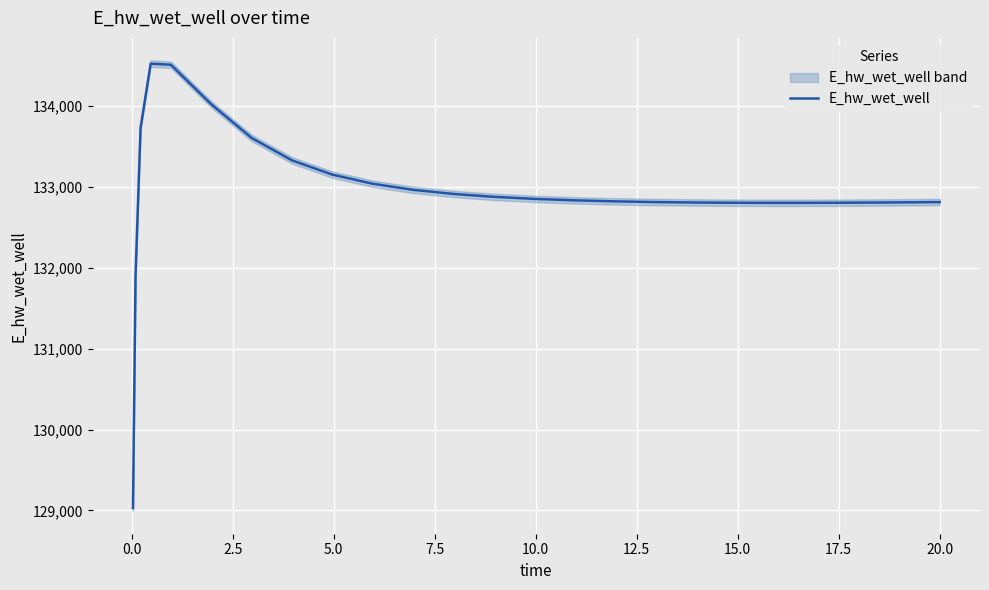

What is the average value?

132931.4